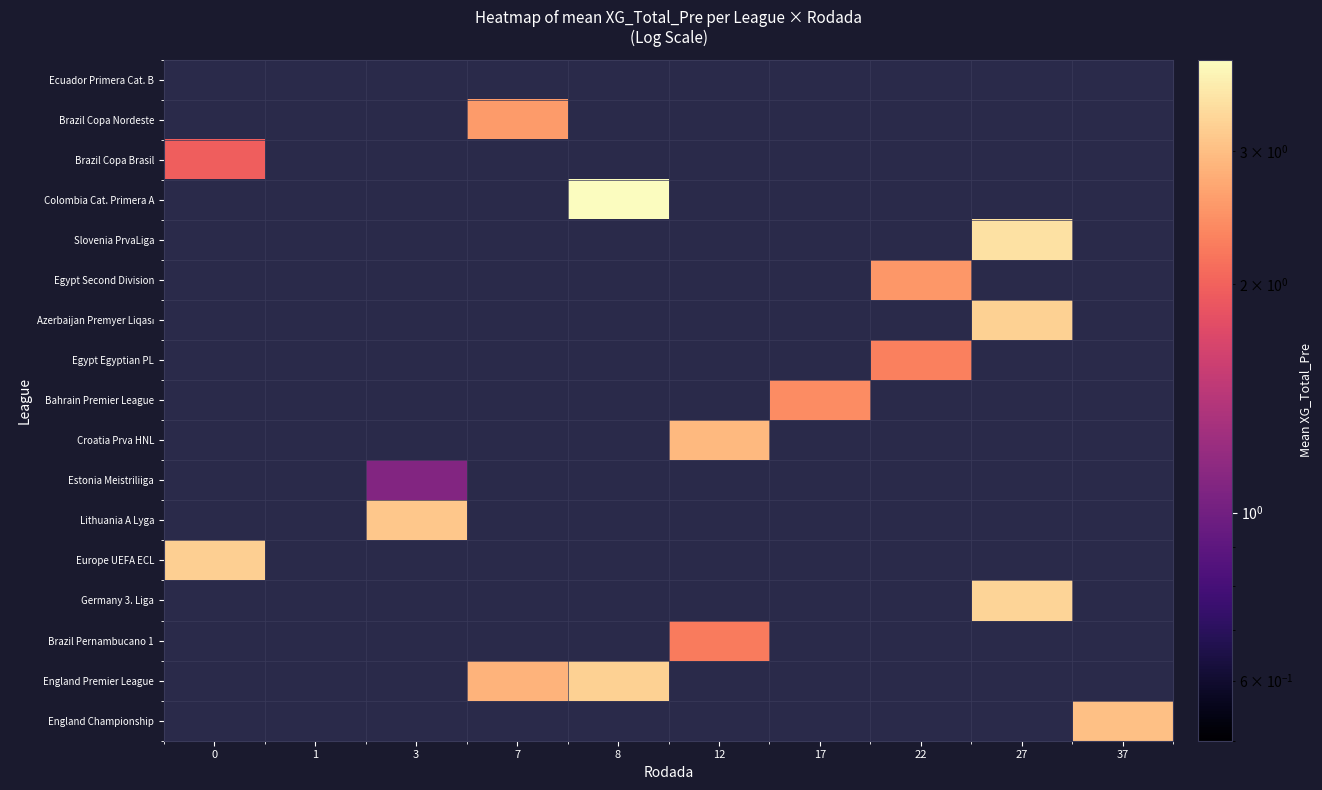

At how many categories does at least one series exceed 3?

5